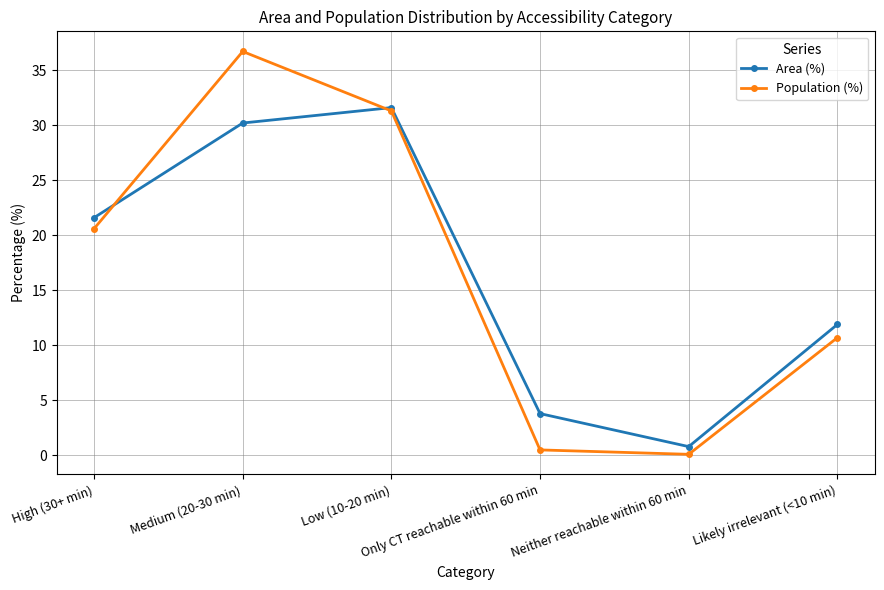

Reading left to right, list all the values displayed in this chart.

Area (%): High (30+ min)=21.6	Medium (20-30 min)=30.2	Low (10-20 min)=31.6	Only CT reachable within 60 min=3.8	Neither reachable within 60 min=0.8	Likely irrelevant (<10 min)=11.9
Population (%): High (30+ min)=20.6	Medium (20-30 min)=36.7	Low (10-20 min)=31.3	Only CT reachable within 60 min=0.5	Neither reachable within 60 min=0.1	Likely irrelevant (<10 min)=10.7